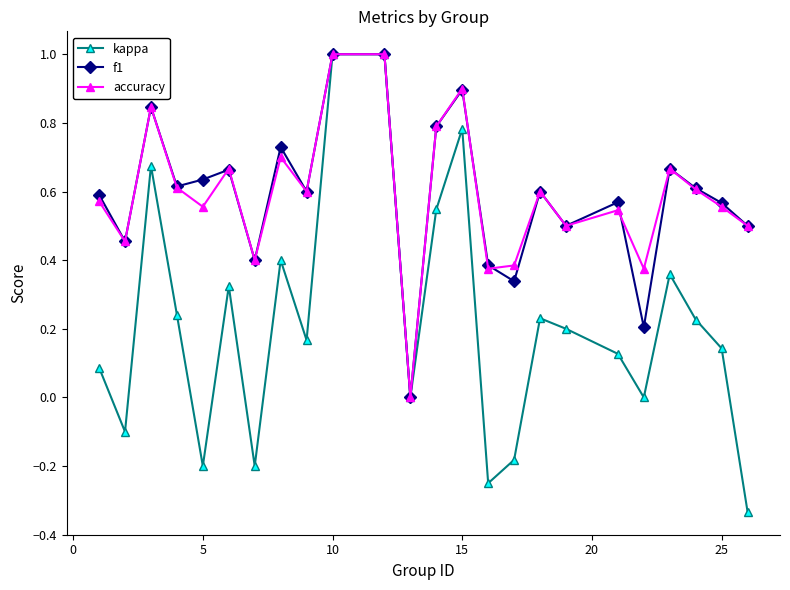

Which series has the largest range (max minus min)?

kappa